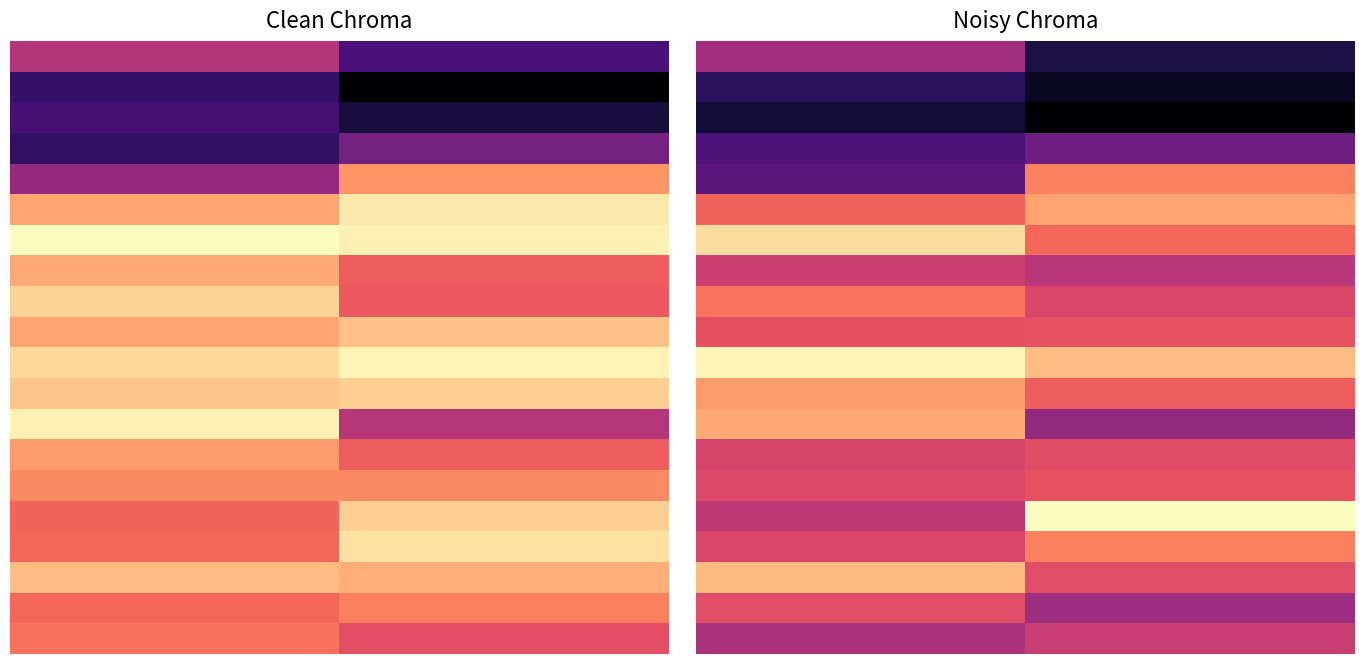

At how many categories does at least one series exceed 638?

2